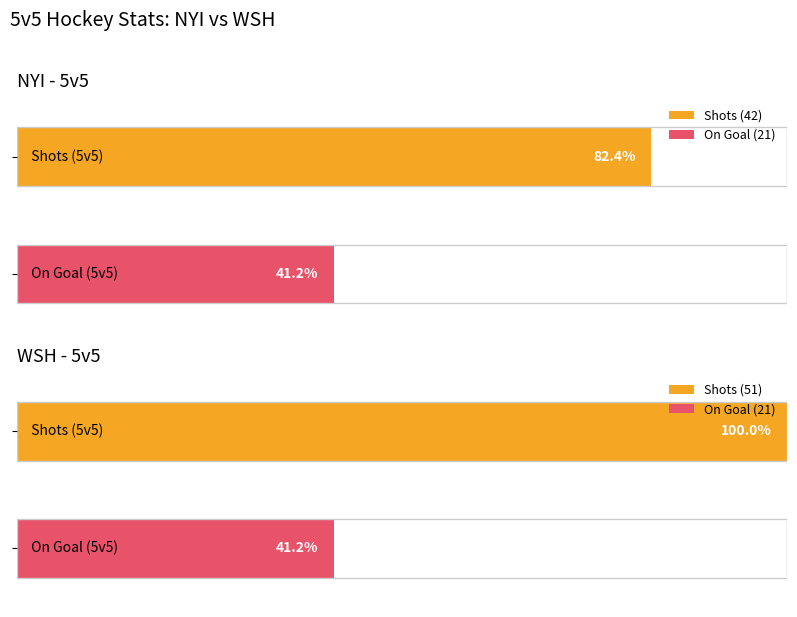

At which label does WSH first exceed 21?

Shots